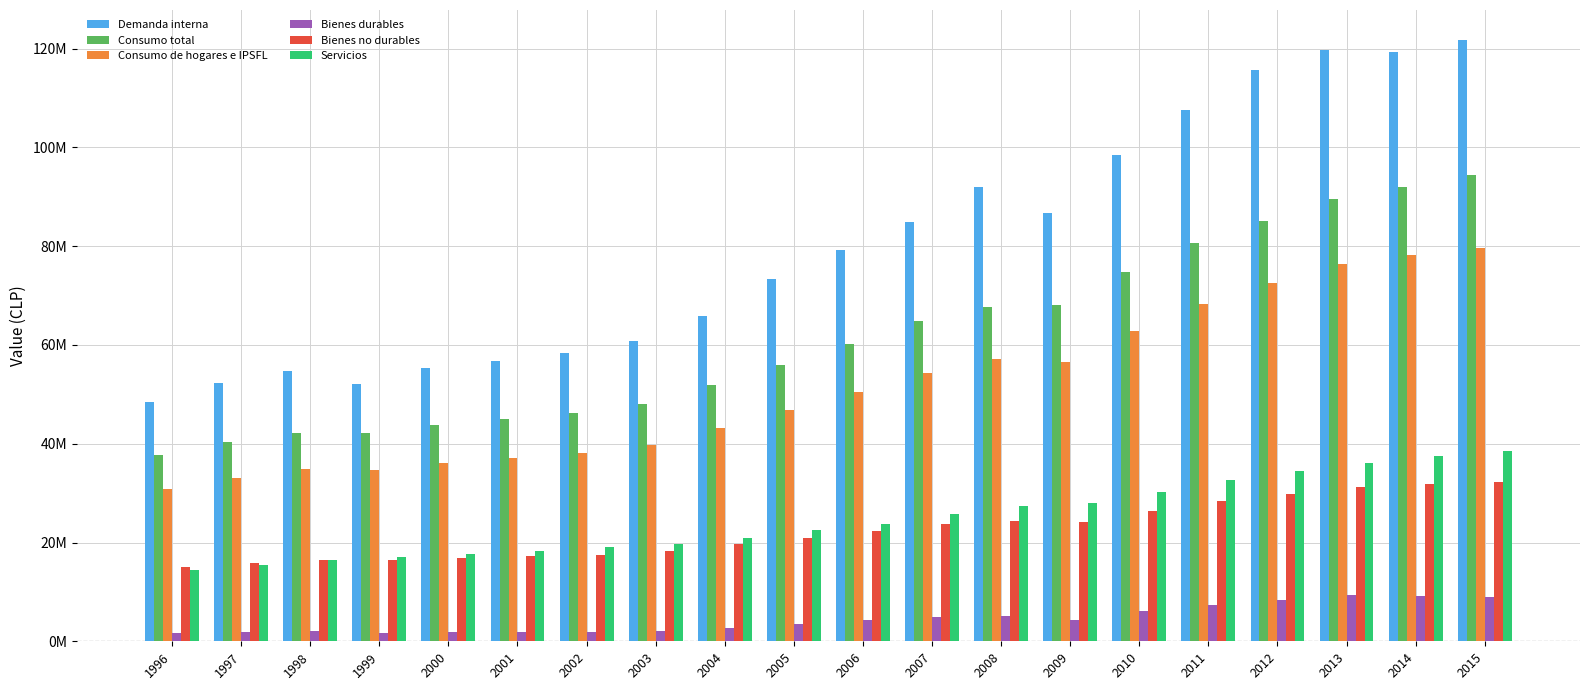

What is the difference between the Bienes no durables values at 2007 and 2003?

5428032